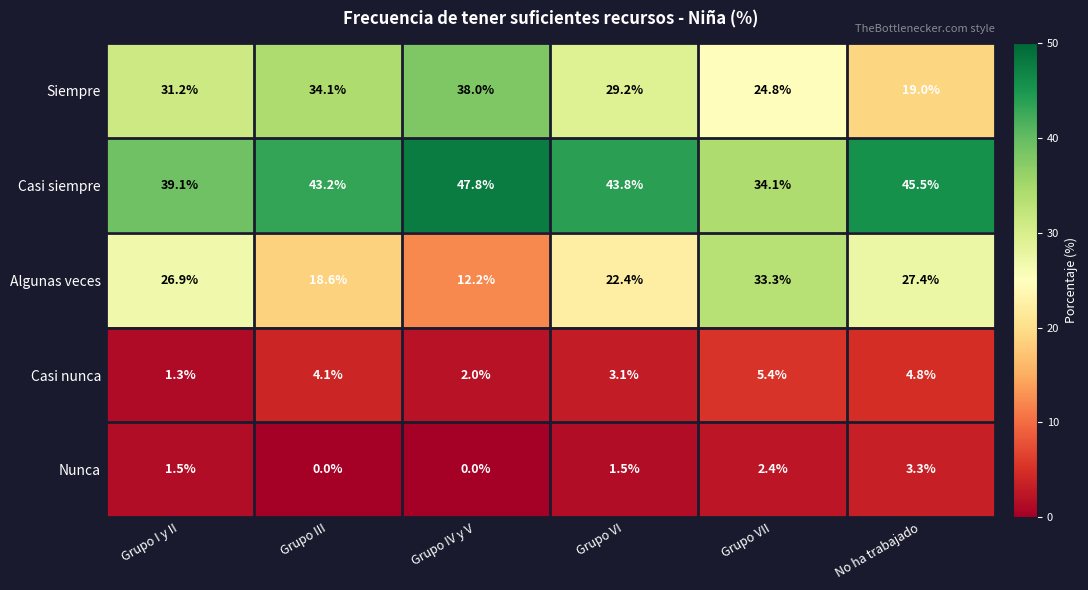

Which category has the highest value across all series?

Grupo IV y V